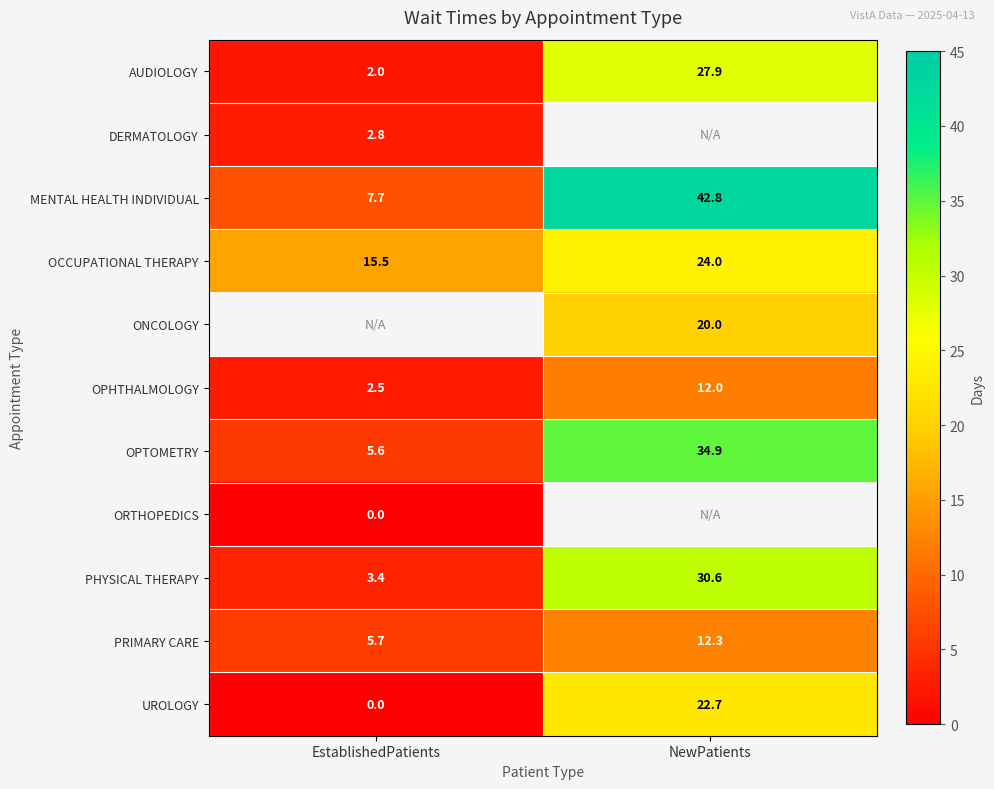

At which label is OCCUPATIONAL THERAPY closest to 19?

EstablishedPatients